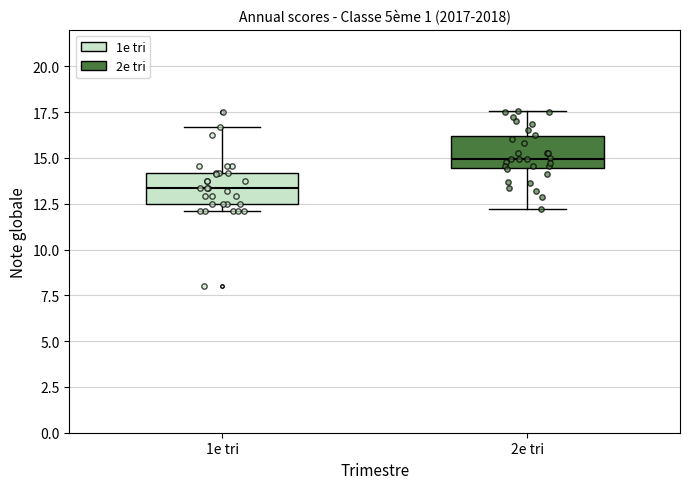

Reading left to right, read every box against the y-axis: the position of its median line, the range the box covers, and the ends of its whiskers. The values are not printed on the chart, so give them approximately, as read against the axis.

1e tri: median 13.5, box 12.5 to 14.0, whiskers 12.0 to 16.5
2e tri: median 15.0, box 14.5 to 16.0, whiskers 12.0 to 17.5